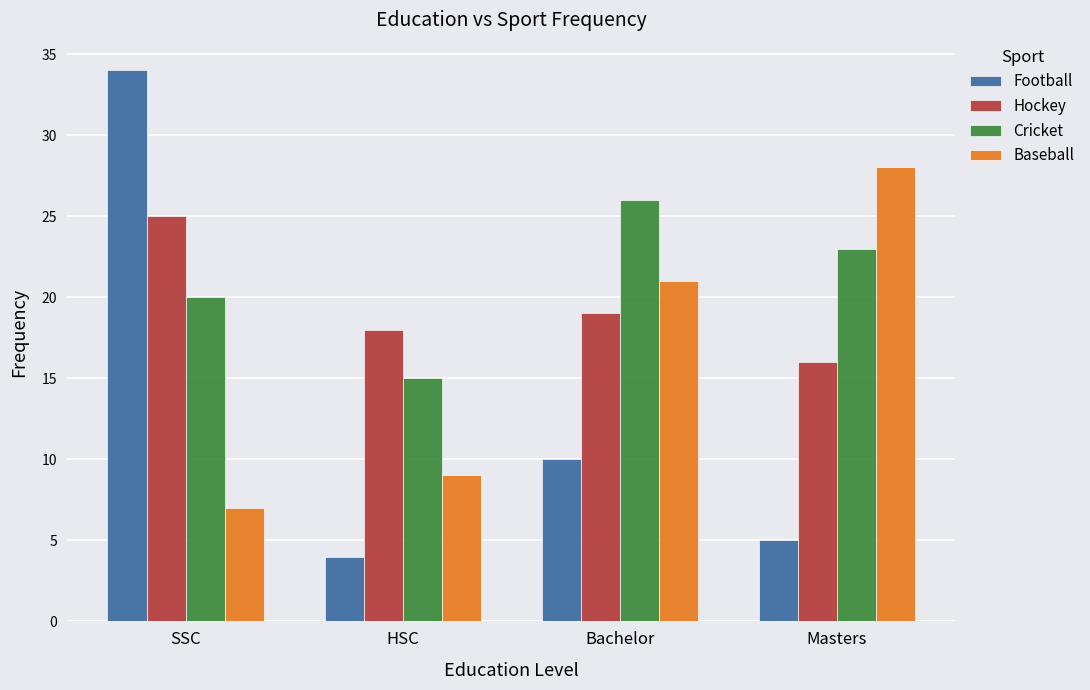

List the series in order of their peak value, lowest first.

Hockey, Cricket, Baseball, Football